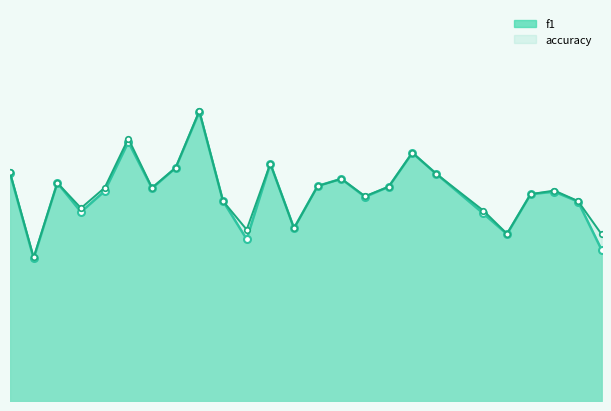

The value of f1_line at 9 is 0.8. True or false?

False